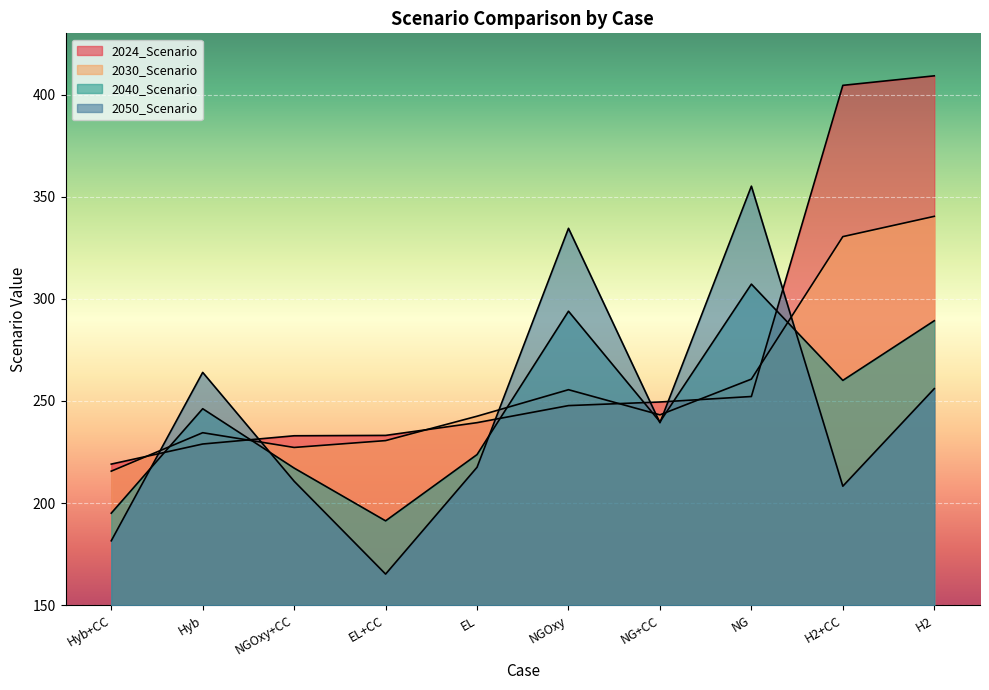

What is the minimum value shown in the chart?

165.2